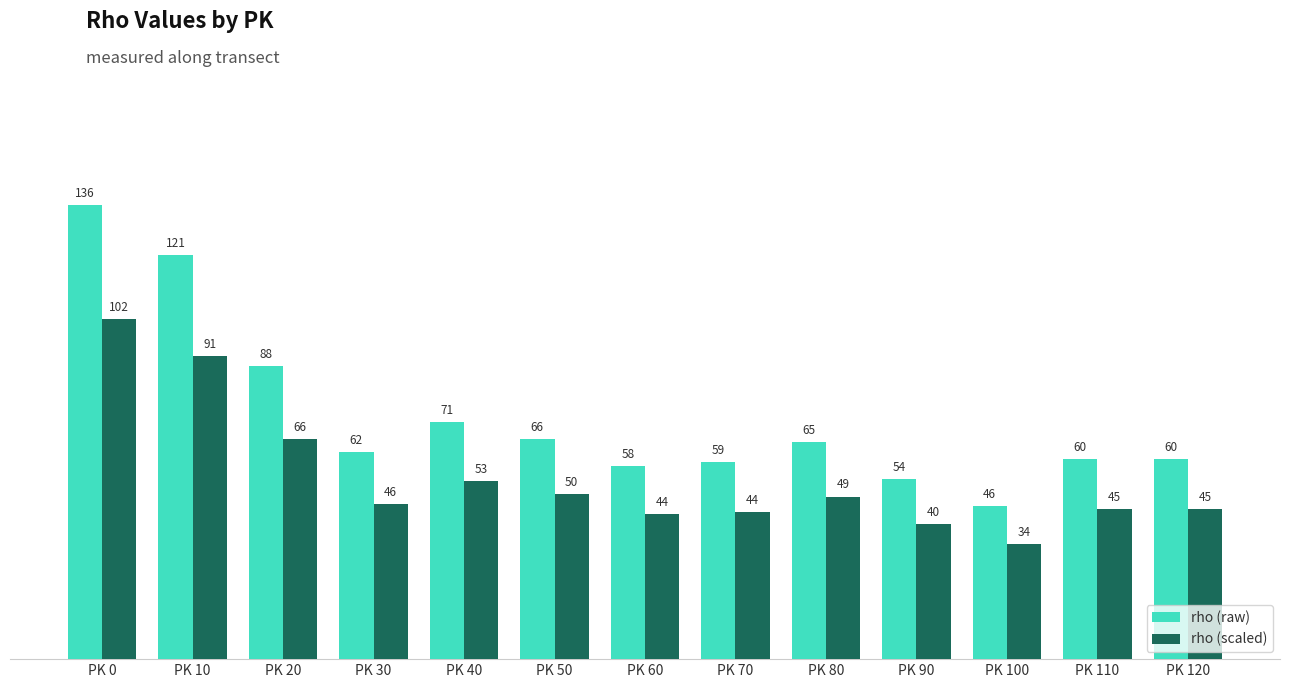

How many categories are shown in the chart?

13